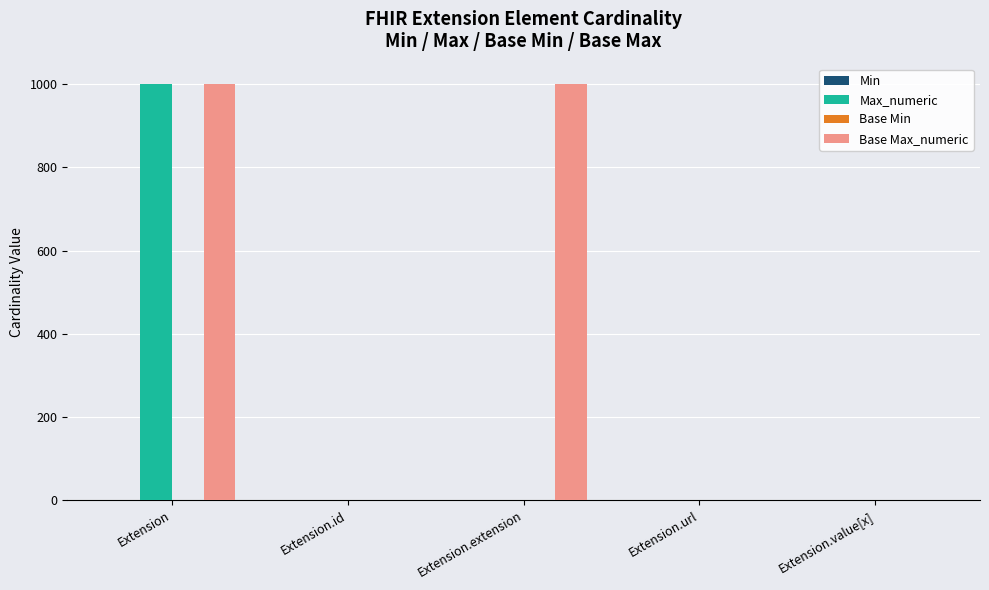

What is the greatest value displayed?

999